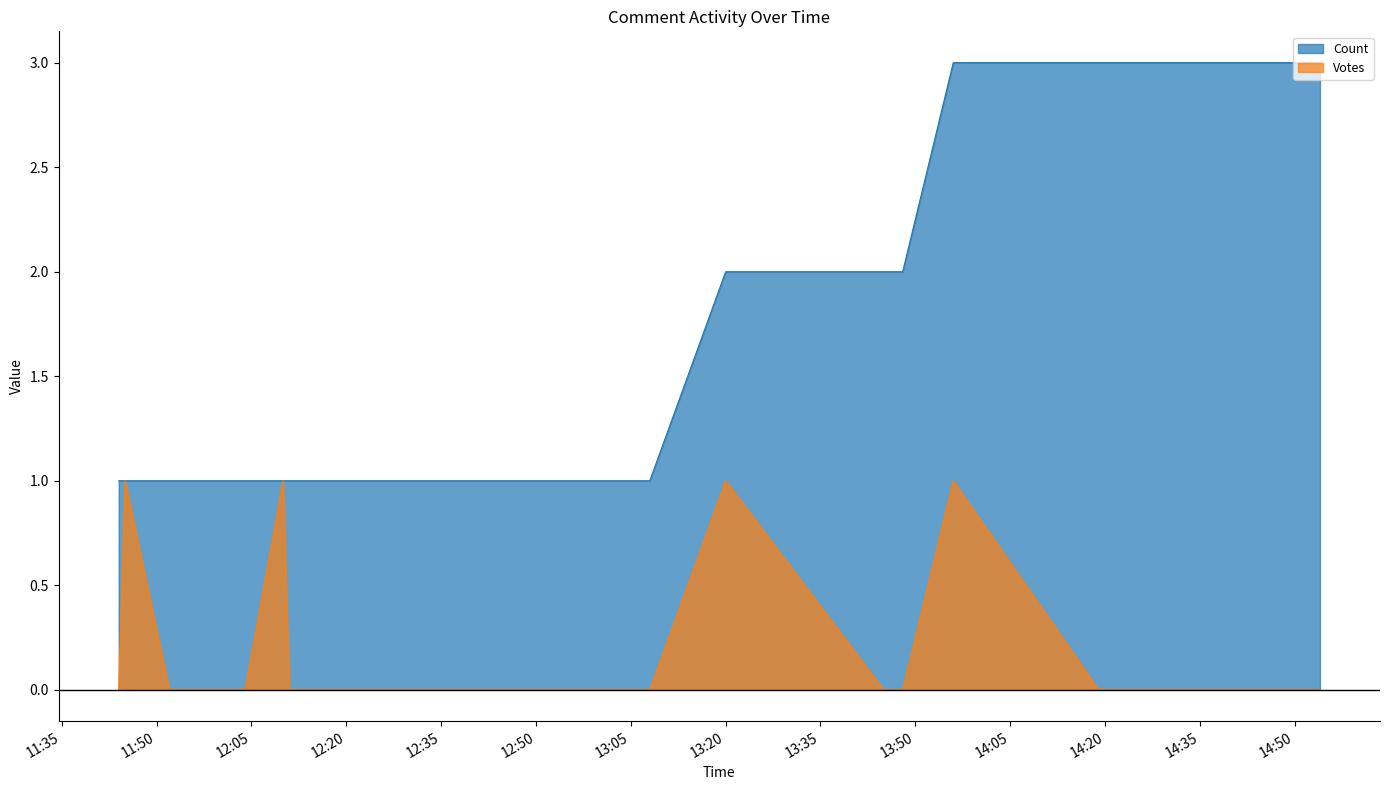

At 2019-09-14 13:20, list the series in order from largest to smallest.

Count, Votes